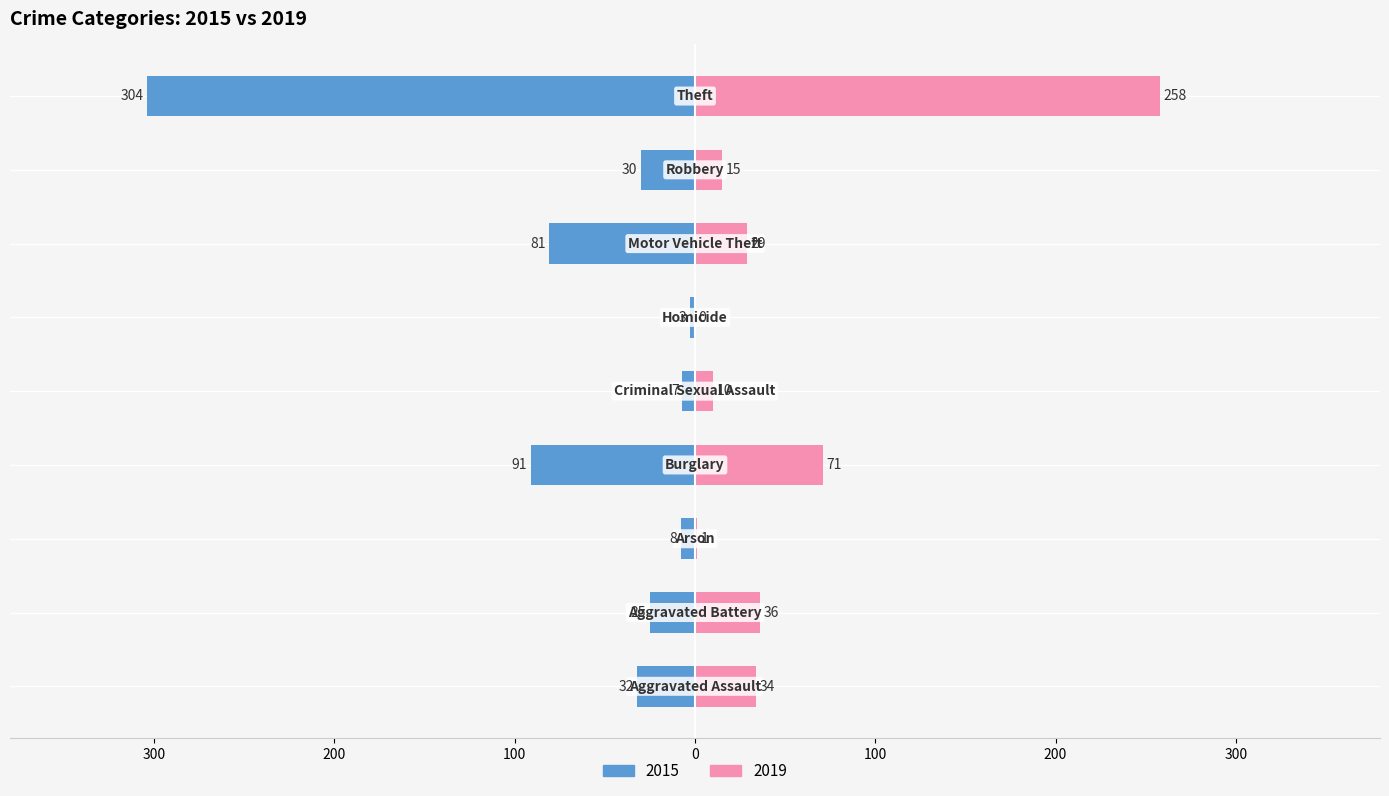

Which series changed the most between Arson and Criminal Sexual Assault?

2019